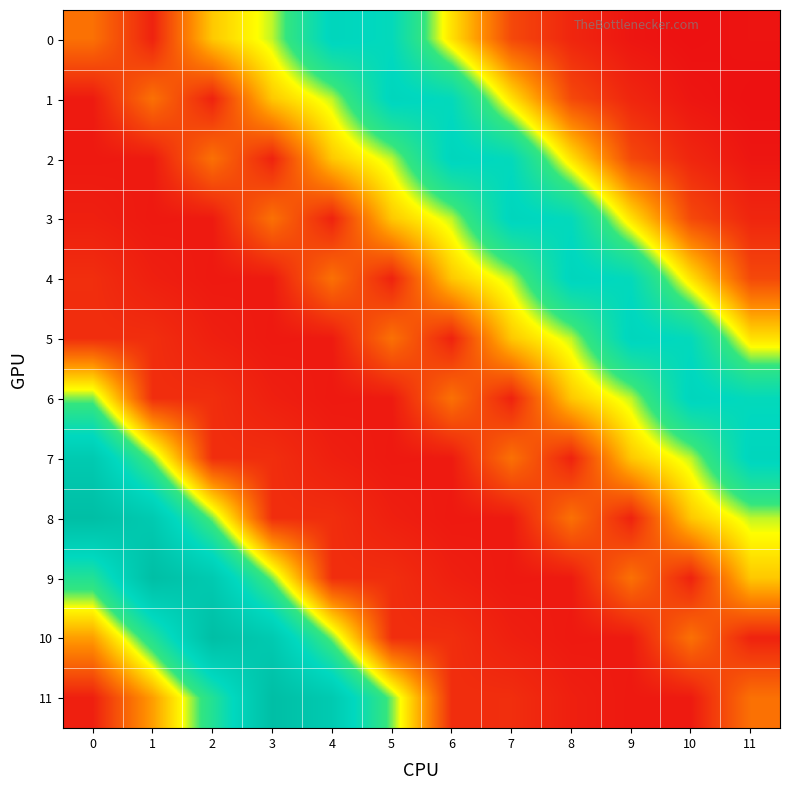

What is the smallest value displayed?

21.0